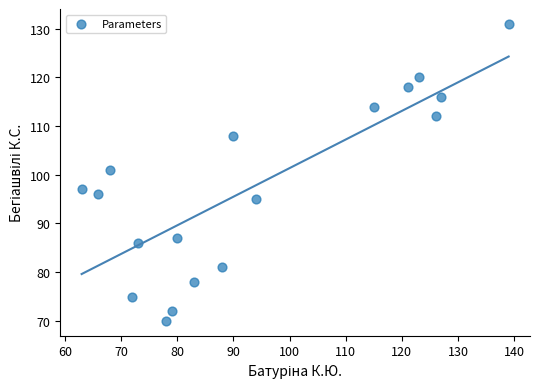

What Y value in the scatter plot is closest to 100?

101